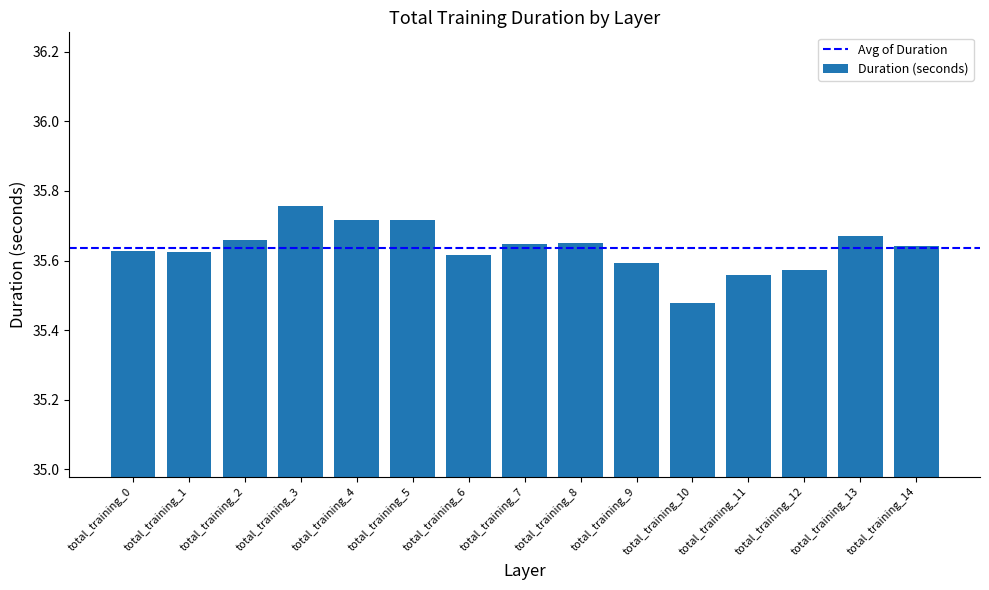

True or false: the data shows 8.0 at total_training_14.

False